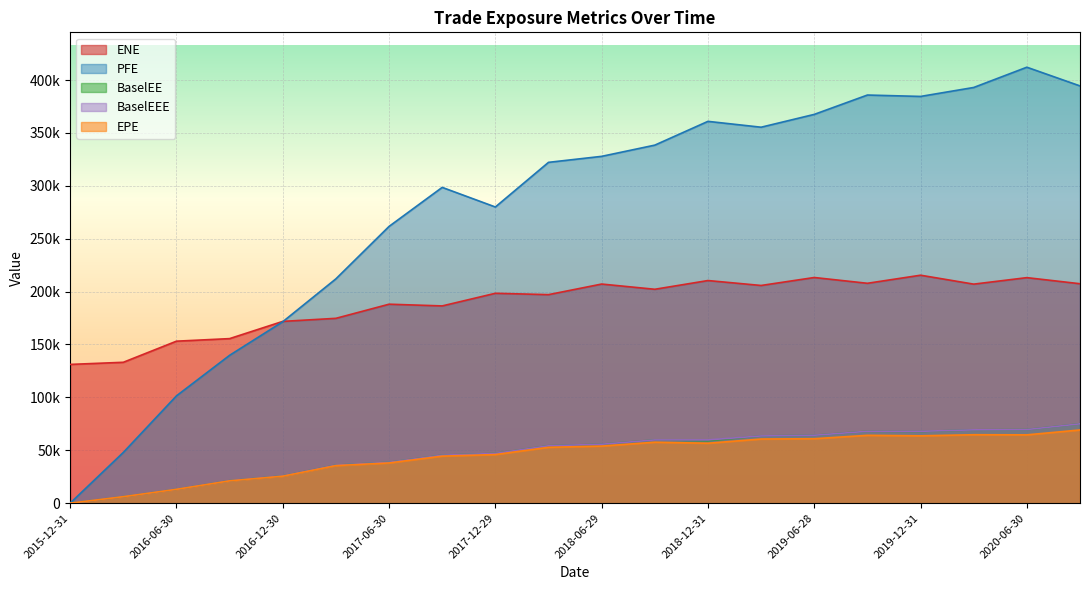

What is the difference between the maximum and minimum values in the BaselEE series?

75004.8